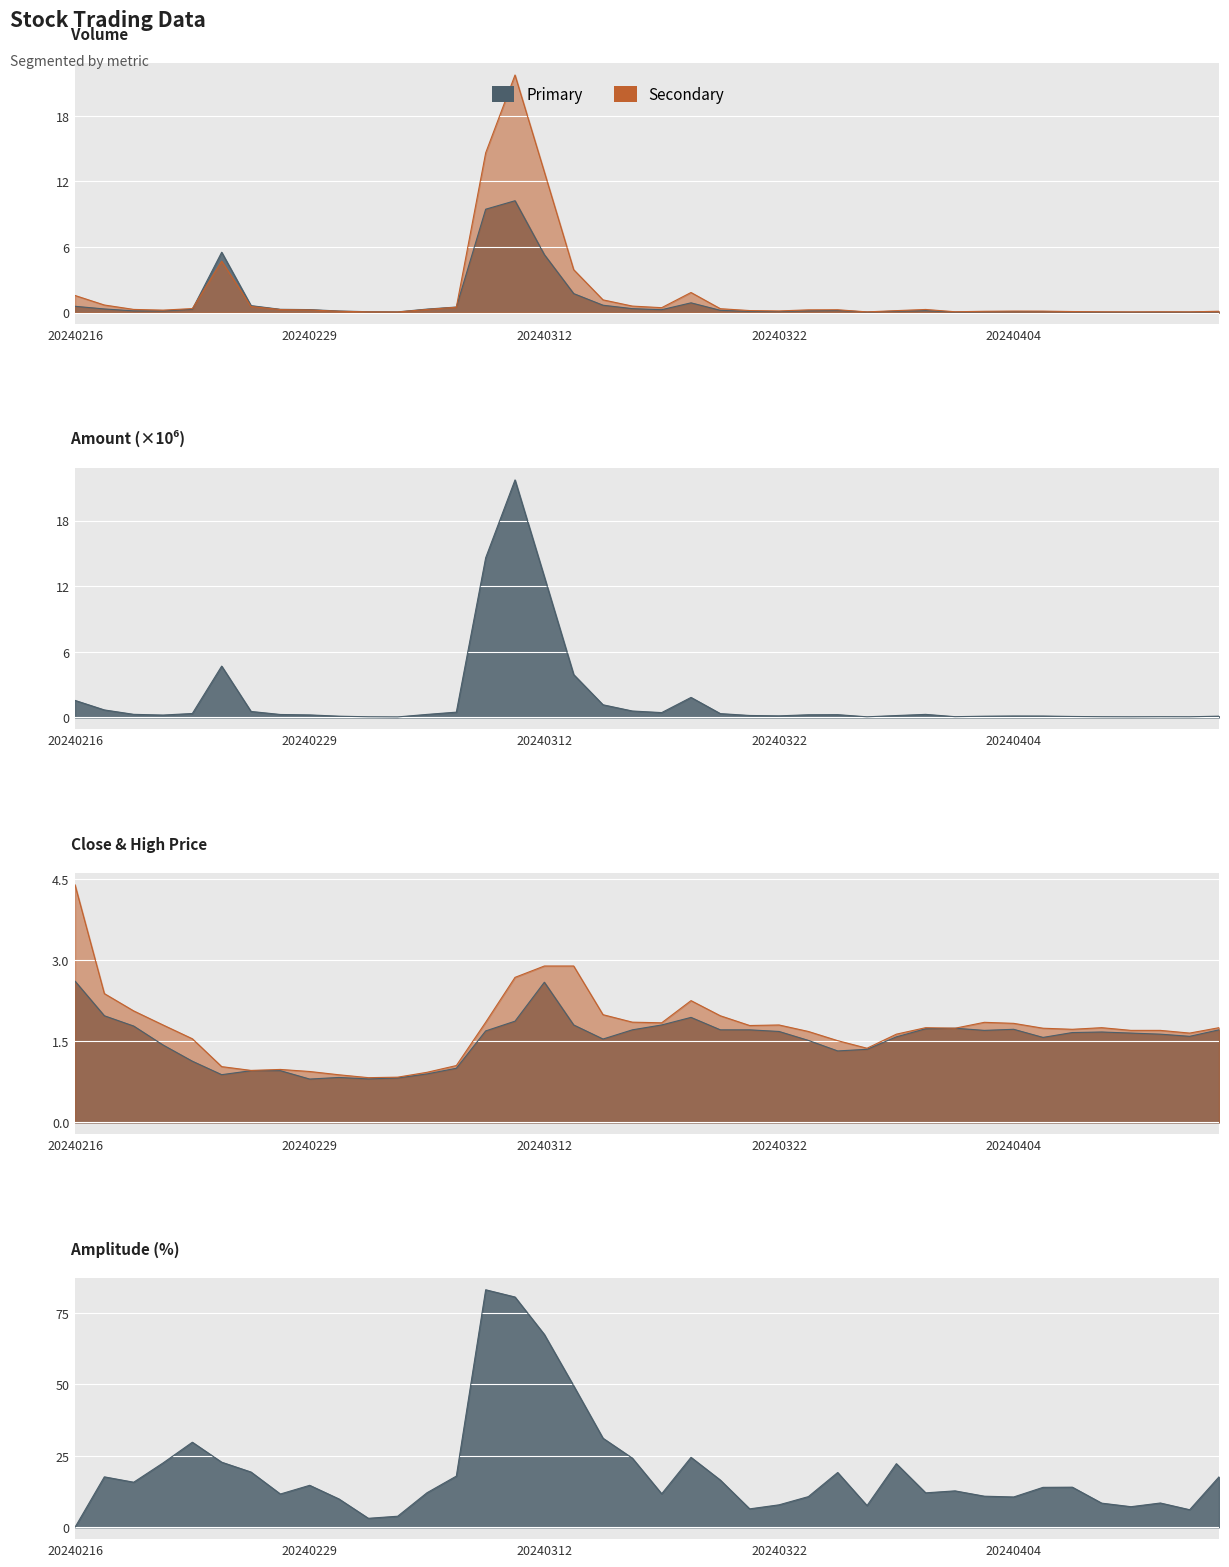

What is the difference between the highest and lowest values at 20240321?

6.3